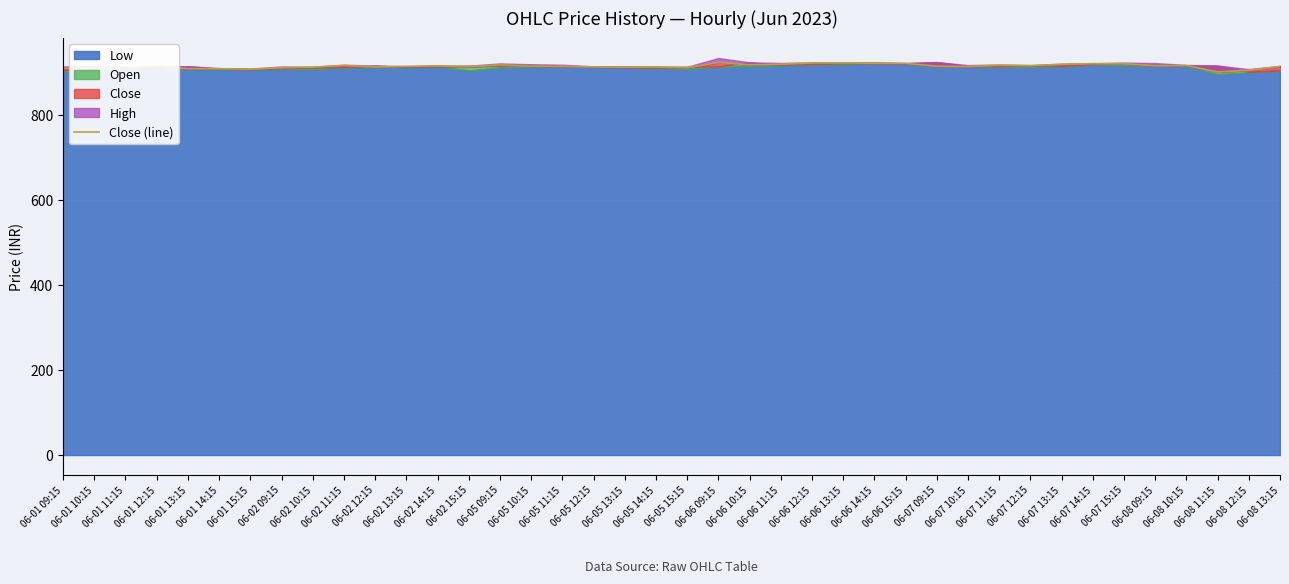

At which category does the chart reach its peak across all series?

06-06 09:15